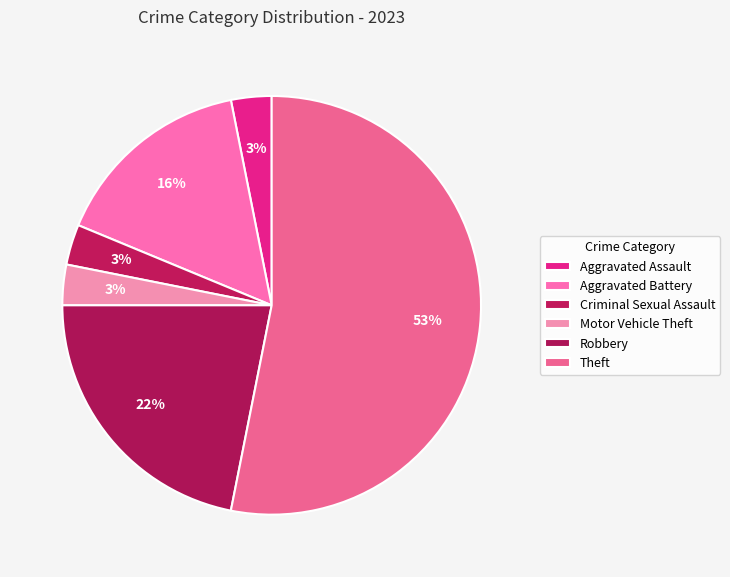

Rank the categories by value from highest to lowest.

Theft, Robbery, Aggravated Battery, Aggravated Assault, Criminal Sexual Assault, Motor Vehicle Theft